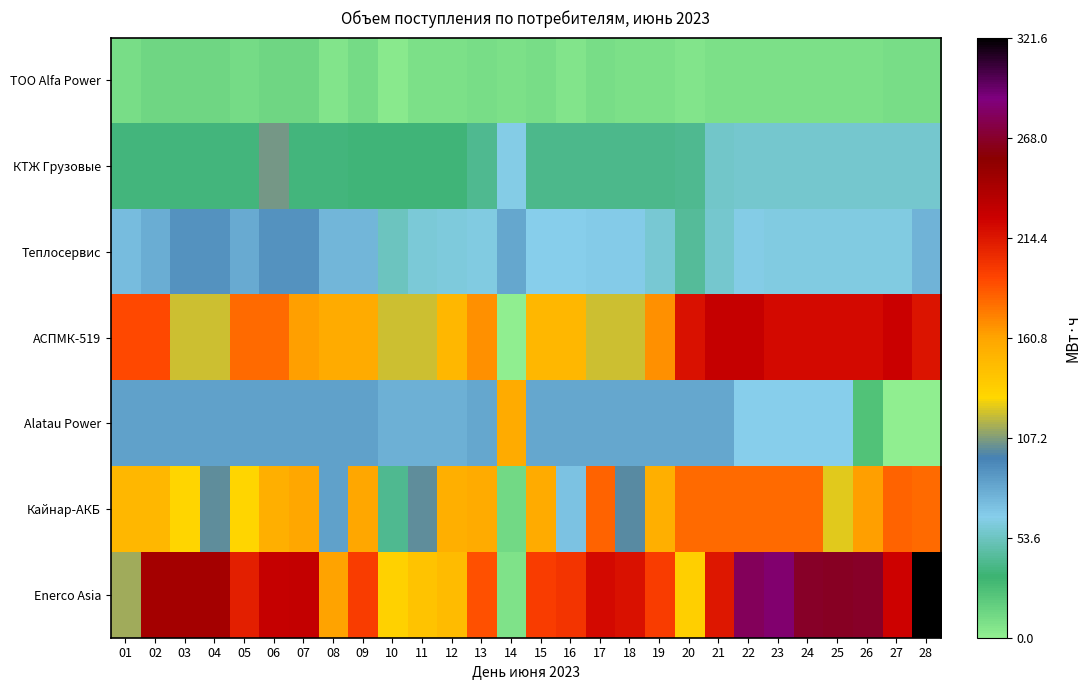

At which category does the chart reach its minimum across all series?

27